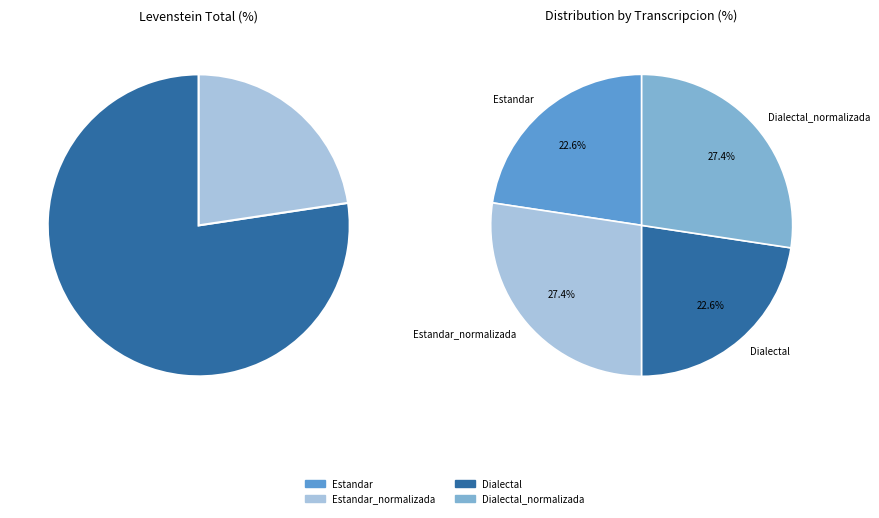

What is the smallest slice in the pie chart?

Estandar